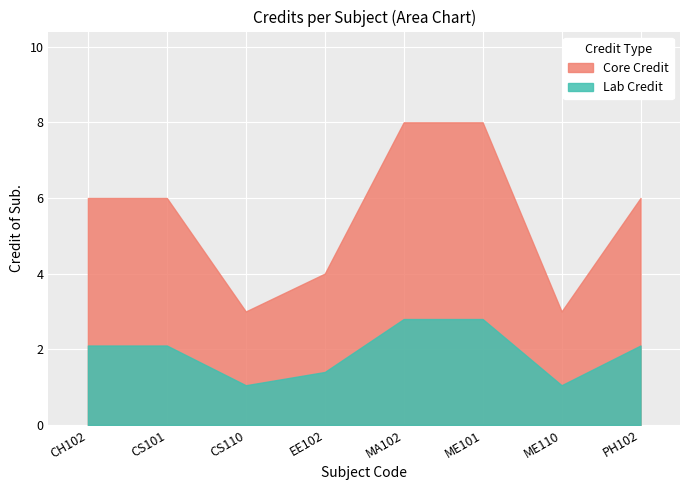

How many lines are shown in the chart?

2